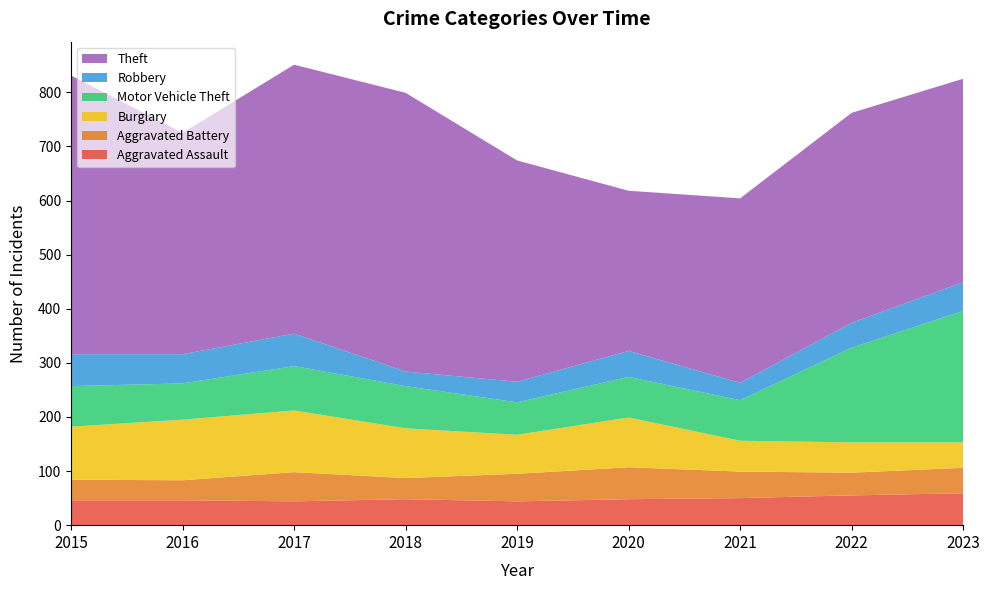

Reading right to left, transcribe all the data shown in this chart.

Aggravated Assault: 2023=59	2022=55	2021=50	2020=48	2019=44	2018=48	2017=44	2016=46	2015=46
Aggravated Battery: 2023=47	2022=42	2021=49	2020=59	2019=51	2018=39	2017=54	2016=37	2015=38
Burglary: 2023=47	2022=56	2021=57	2020=92	2019=72	2018=92	2017=114	2016=112	2015=98
Motor Vehicle Theft: 2023=243	2022=175	2021=75	2020=75	2019=60	2018=78	2017=82	2016=67	2015=75
Robbery: 2023=53	2022=46	2021=32	2020=48	2019=38	2018=27	2017=60	2016=54	2015=59
Theft: 2023=376	2022=388	2021=341	2020=296	2019=409	2018=515	2017=497	2016=409	2015=515